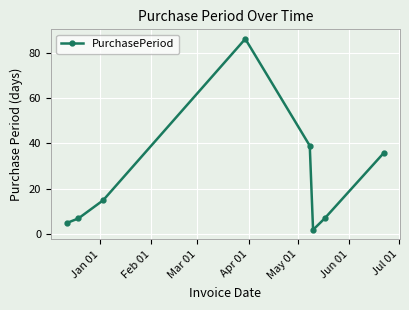

Reading left to right, list all the values displayed in this chart.

5	7	15	86	39	2	7	36